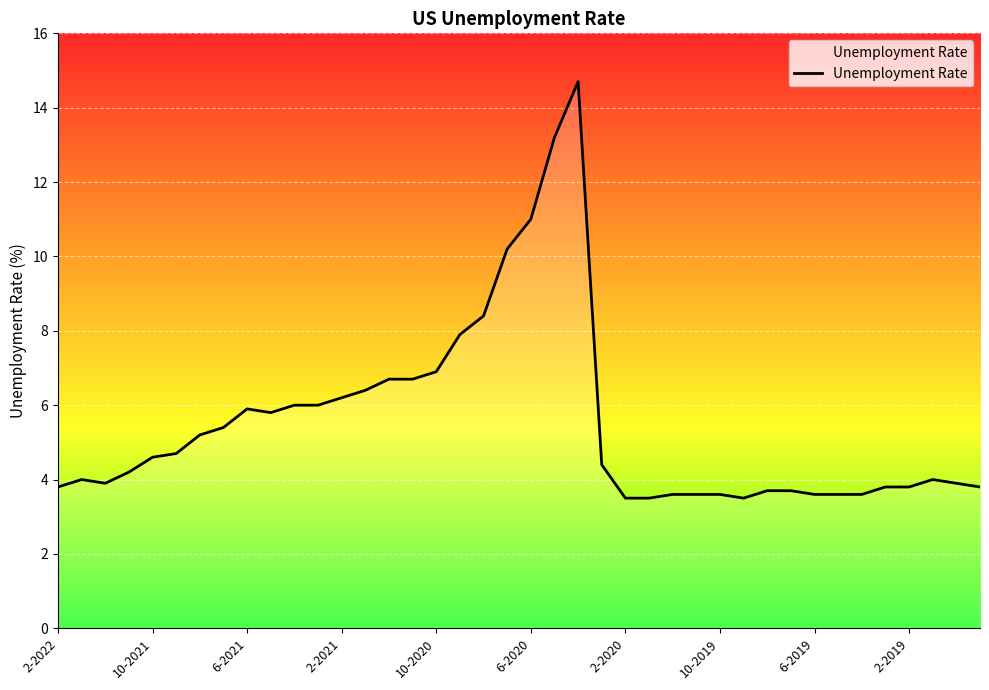

What is the difference between the maximum and minimum values?

11.2